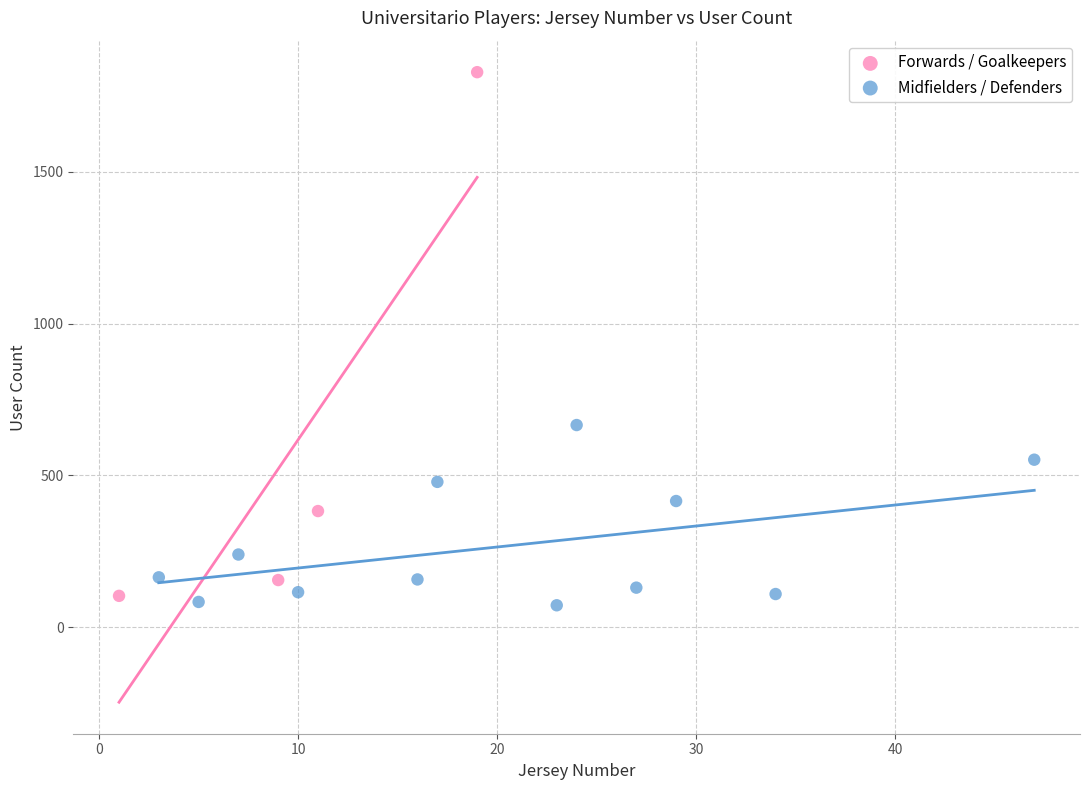

Which series reaches the maximum Y coordinate?

Forwards / Goalkeepers